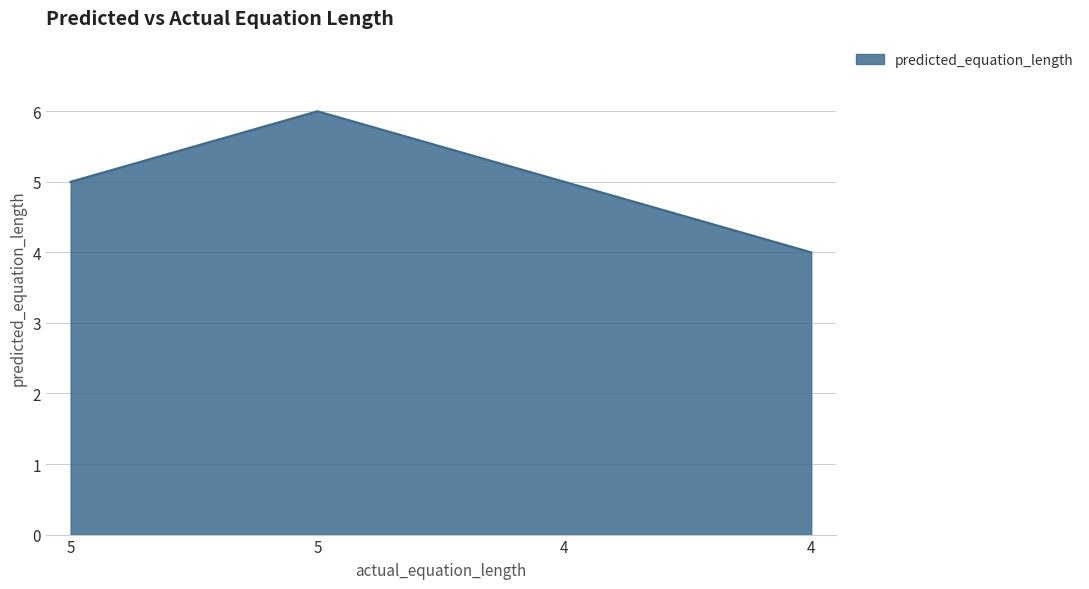

Reading left to right, extract all data points from this chart.

5=5	5=6	4=5	4=4